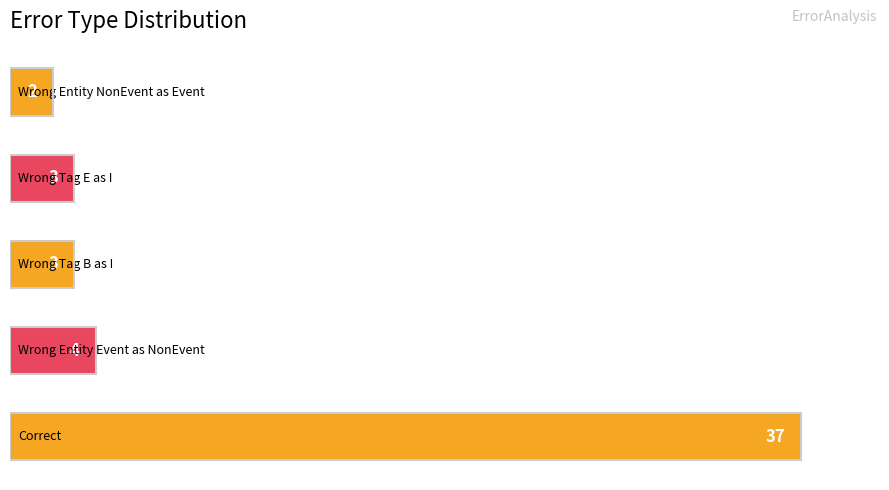

What is the smallest value displayed?

2